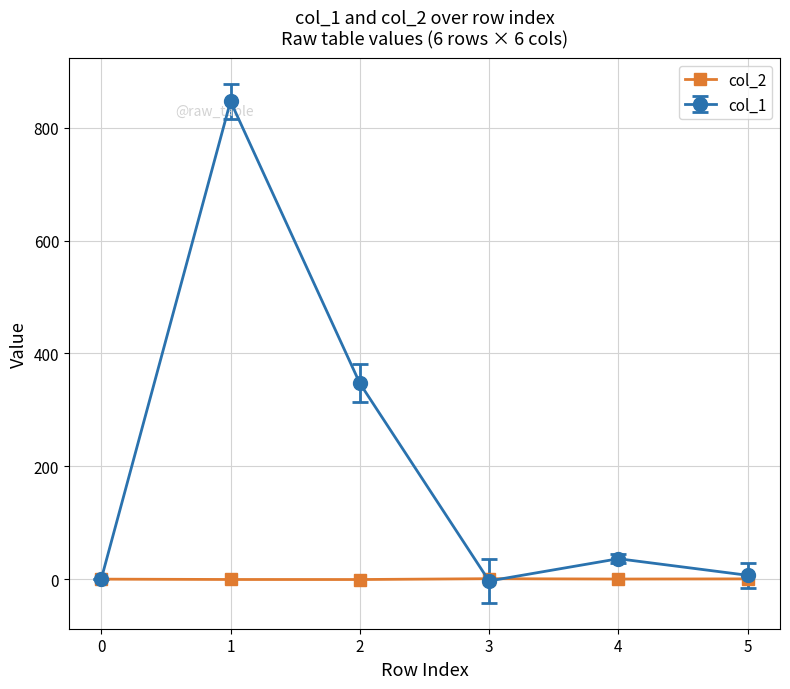

List the series in order of their overall mean, lowest first.

col_2, col_1